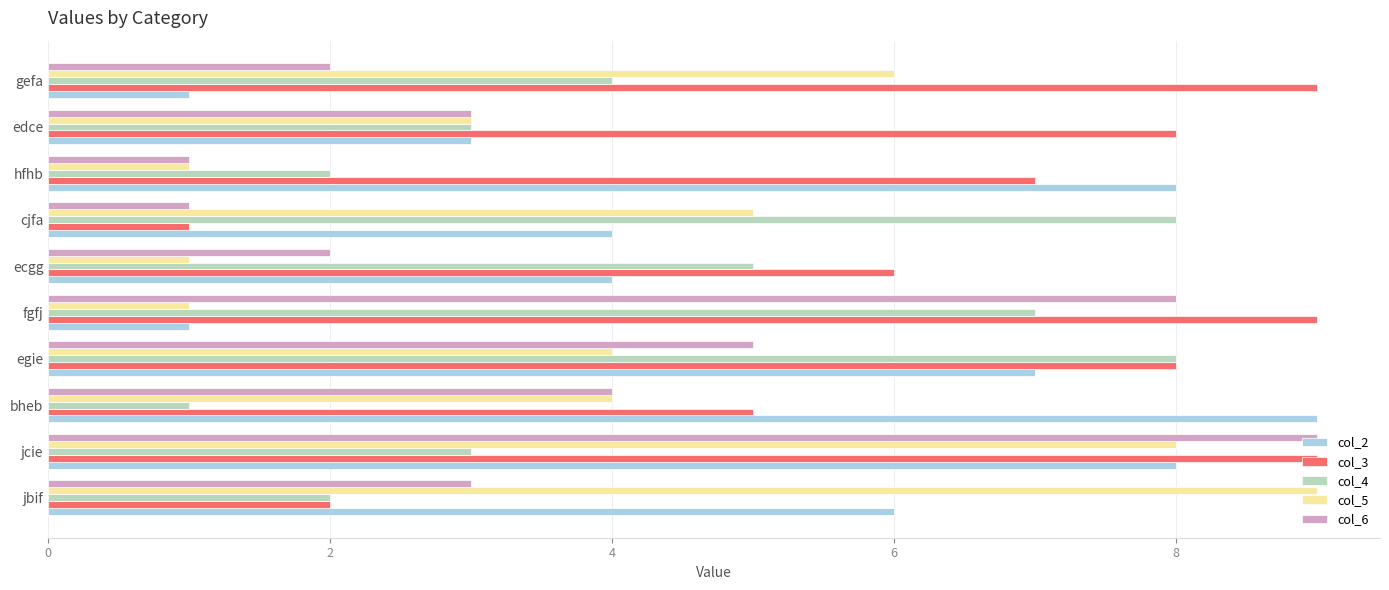

Which category has the lowest value in the col_4 series?

bheb